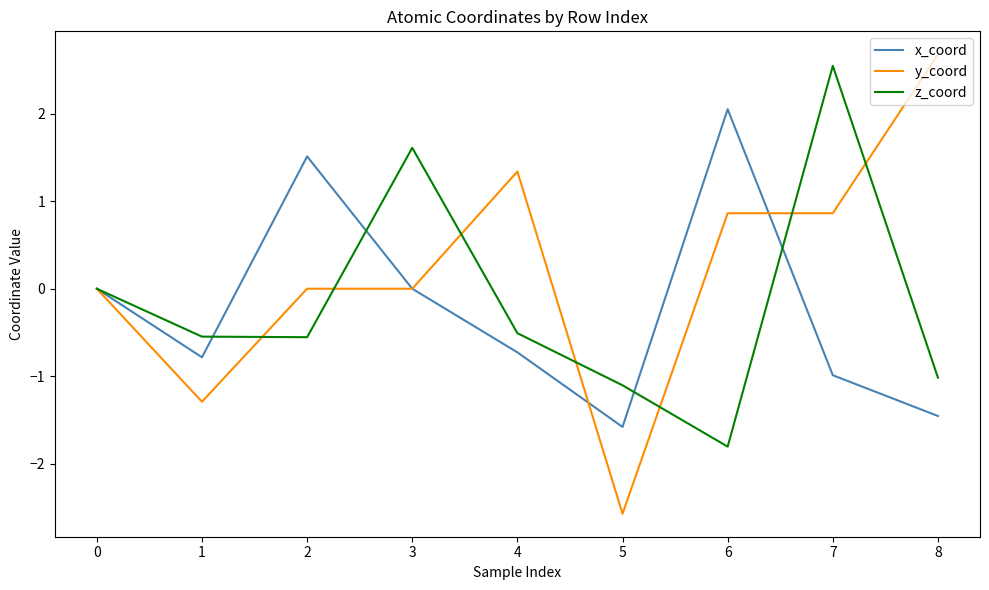

What is the difference between the x_coord values at 0 and 5?

1.6